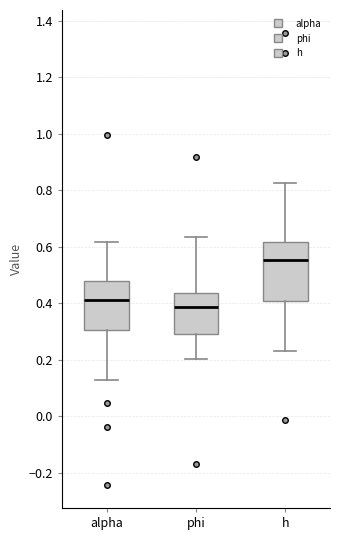

Where does the lower whisker of the box for h end on the y-axis? The values are not printed on the chart, so give them approximately, as read against the axis.

0.24